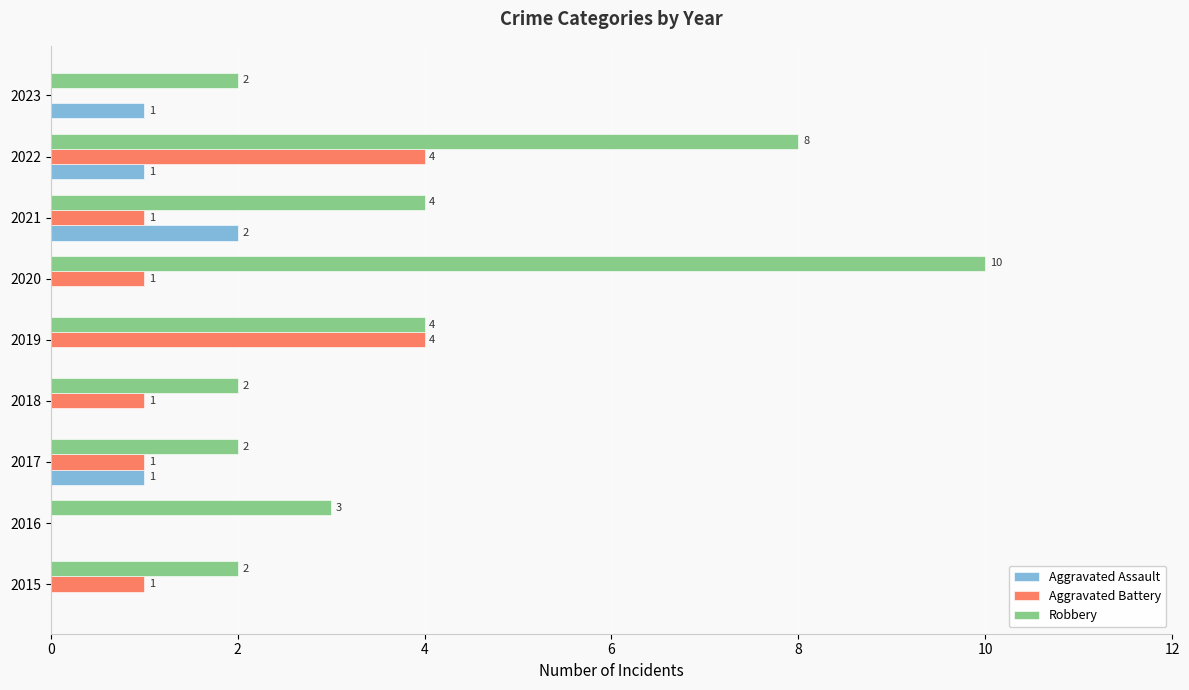

Is the value of Aggravated Assault at 2021 greater than the value of Aggravated Battery at 2022?

No